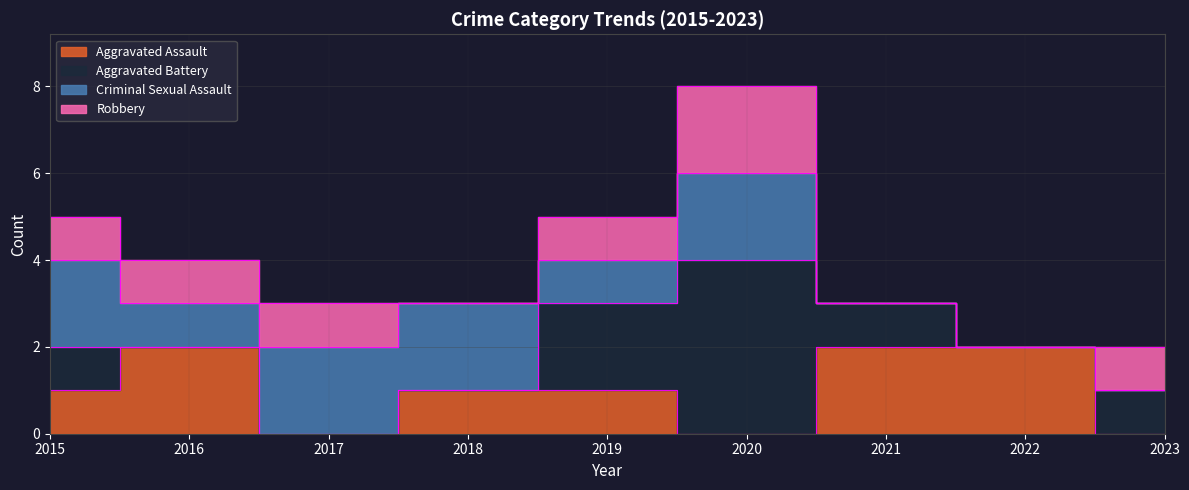

List the labels in order of Robbery value, largest first.

2020, 2015, 2016, 2017, 2019, 2023, 2018, 2021, 2022